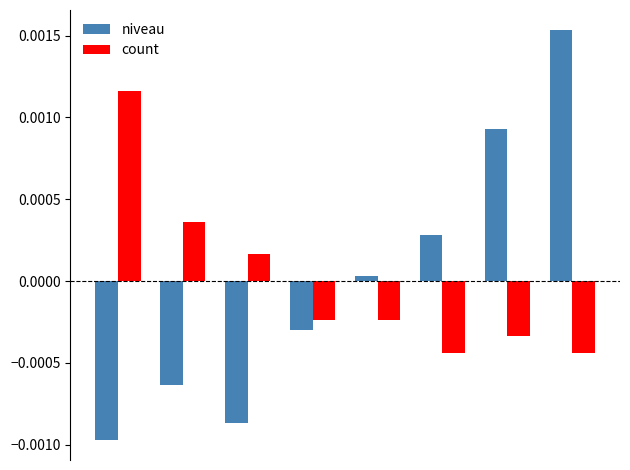

Which series has the largest range (max minus min)?

niveau